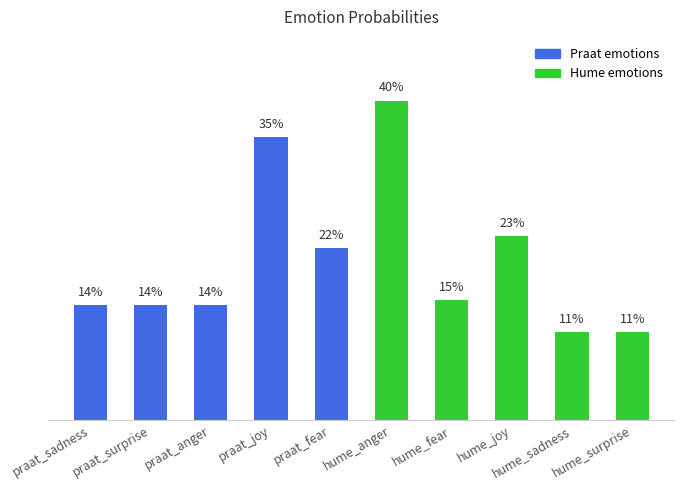

Does the chart contain any negative values?

No